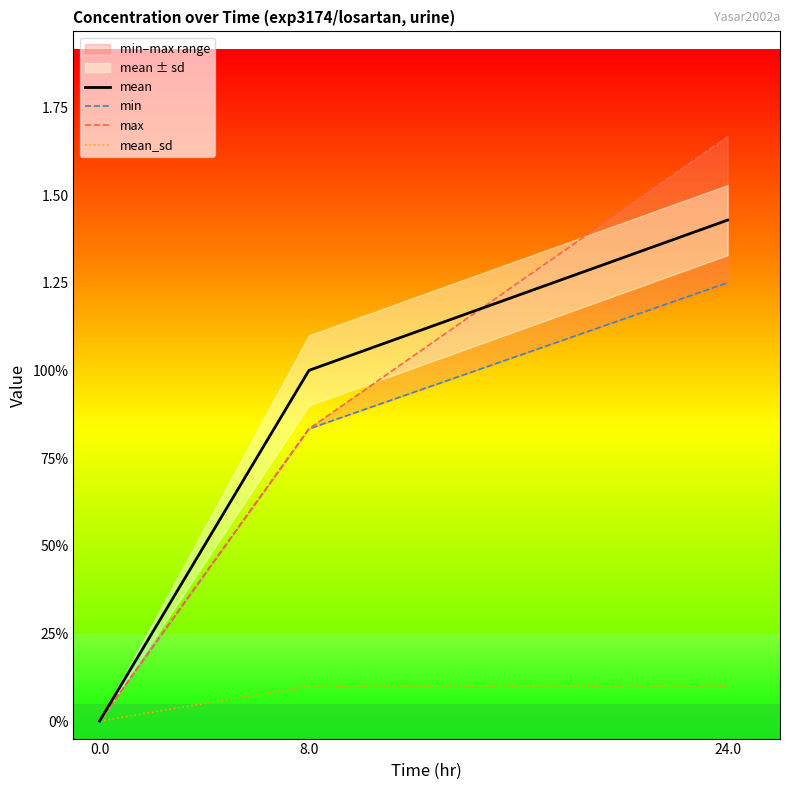

Is it true that mean_sd equals 0.1 at 24.0?

True